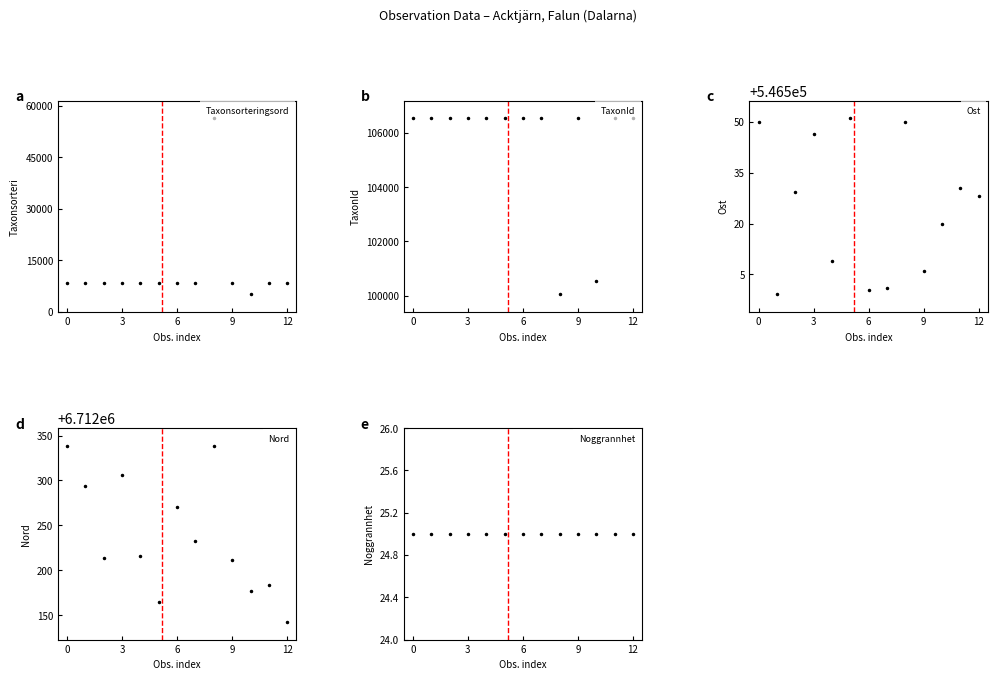

Which series has the largest total across all categories?

Nord